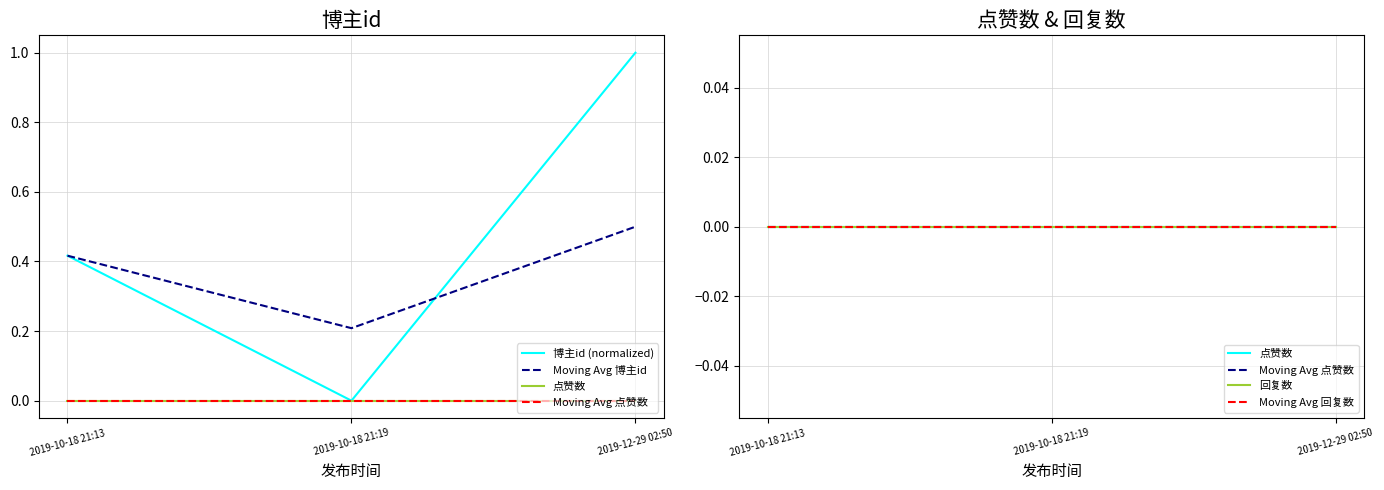

At which label does Moving Avg 点赞数 reach its minimum?

2019-10-18 21:13